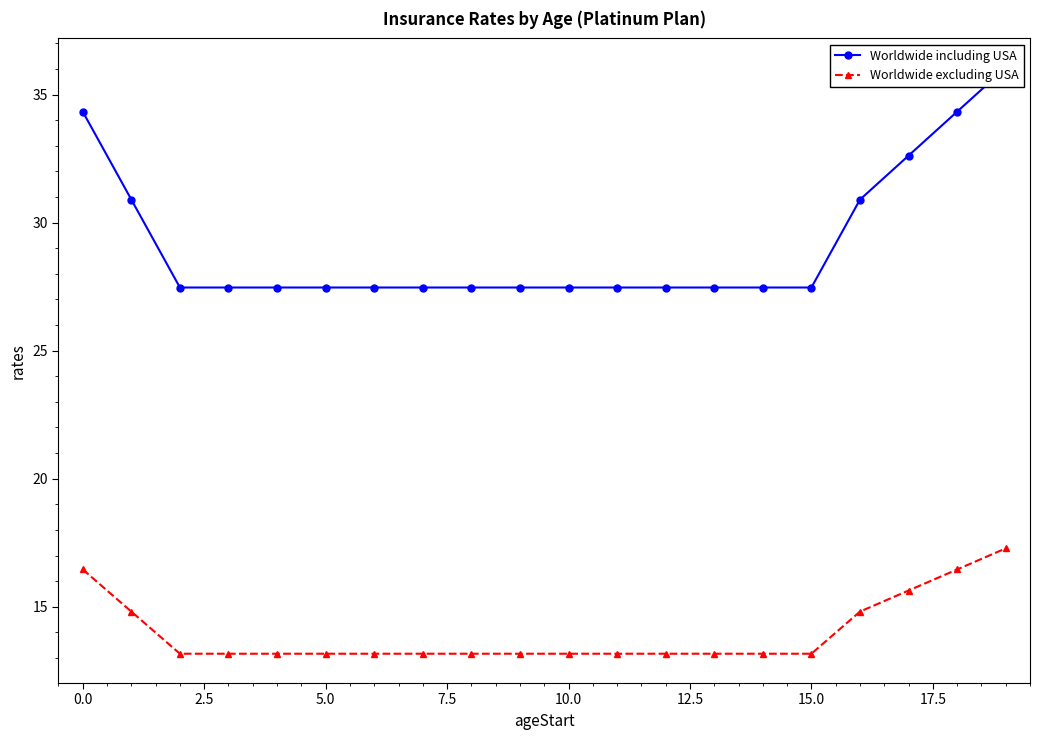

What is the sum of all Worldwide including USA values?

583.7